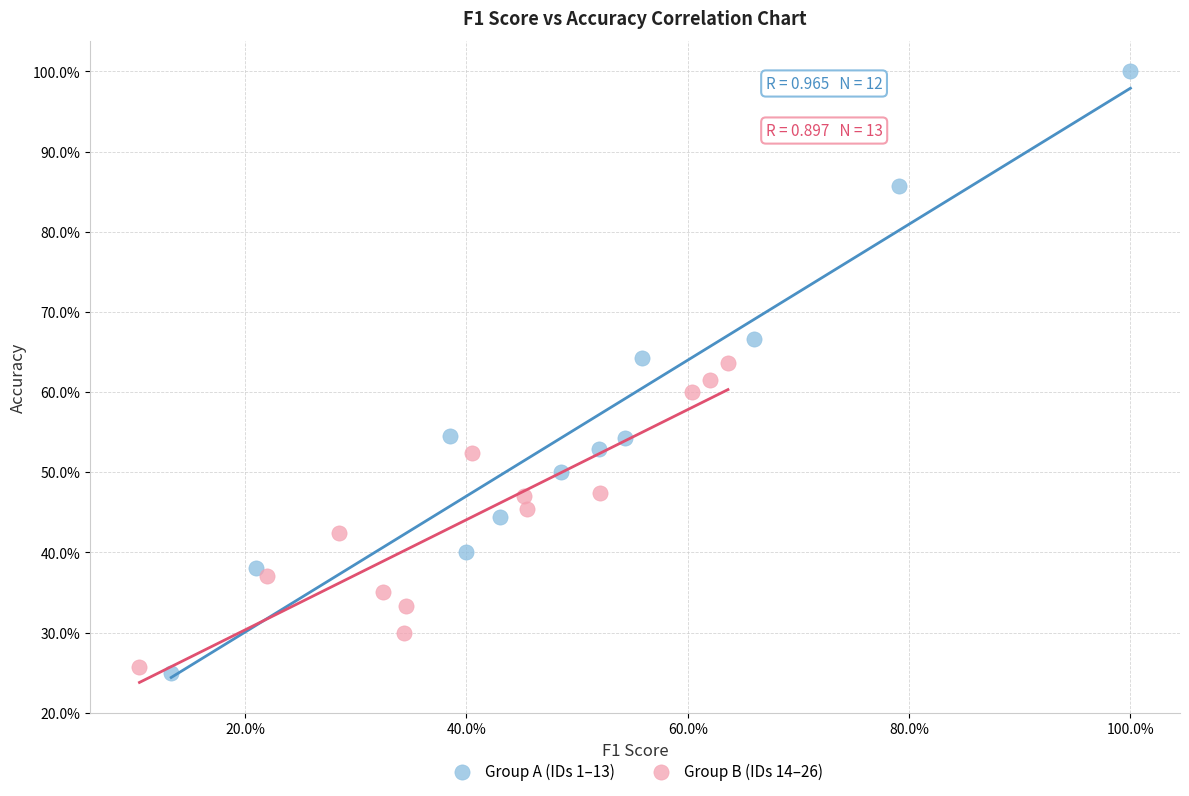

What are all the series names shown in the legend?

Group A (IDs 1–13), Group B (IDs 14–26)